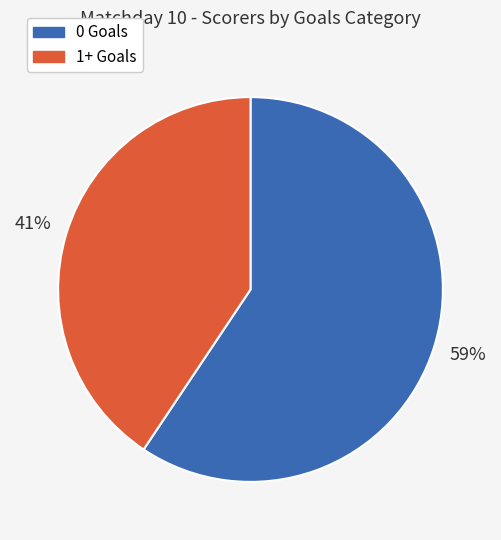

Combined, do 0 Goals and 1+ Goals account for over 50%?

Yes